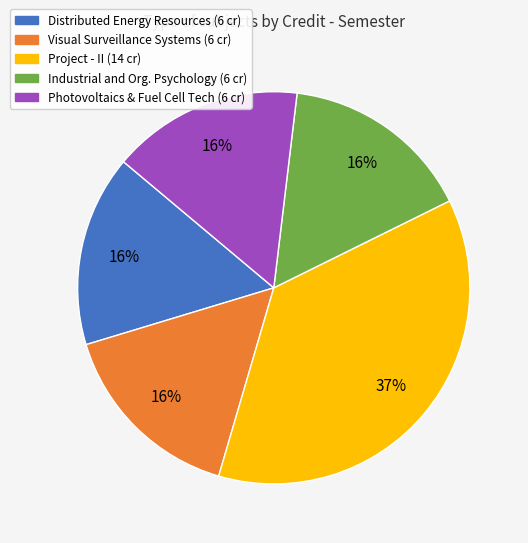

Is there a majority slice in this chart?

No